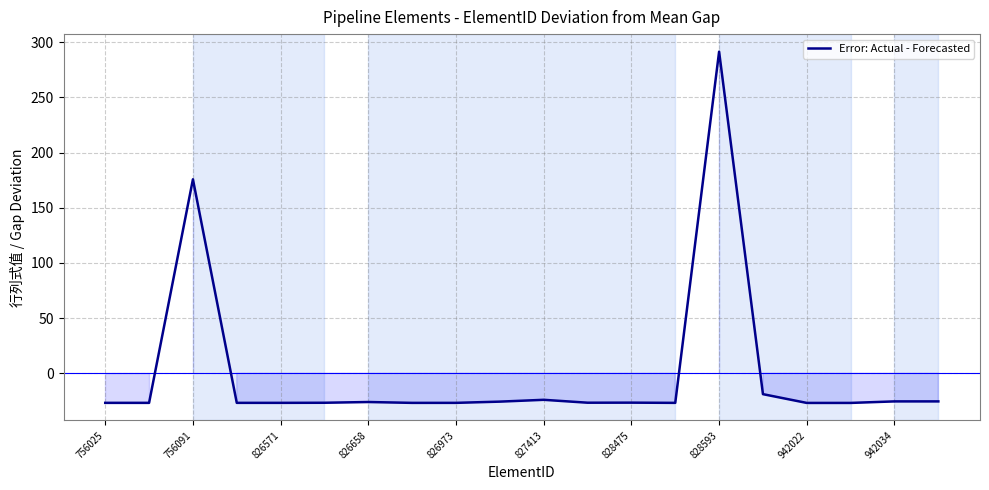

What is the difference between the maximum and minimum values?

318.3